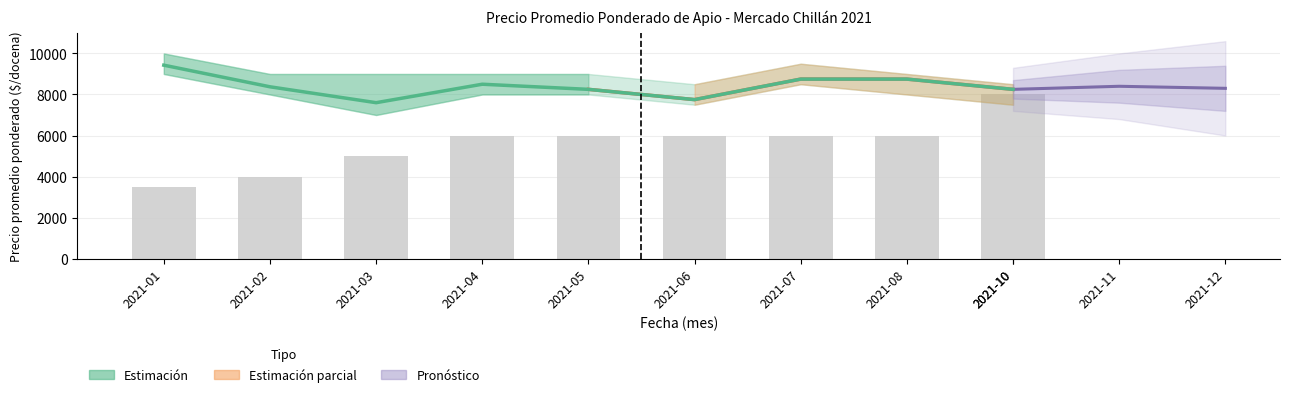

At which label does Precio $/Kg reach its peak?

2021-01